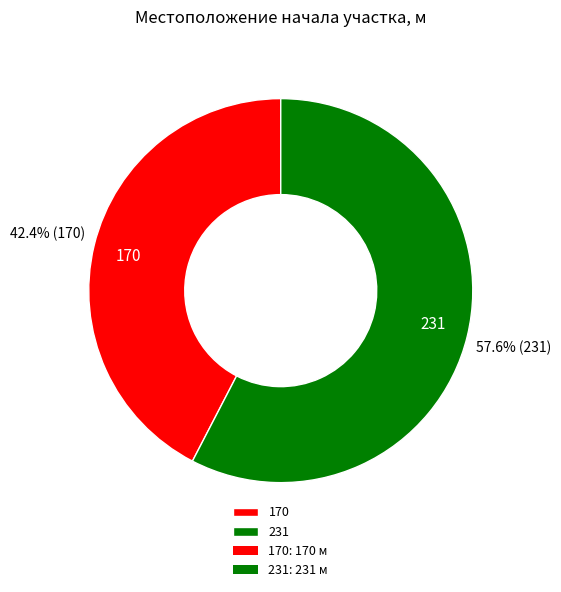

To the nearest percent, what portion does 170 represent?

42%